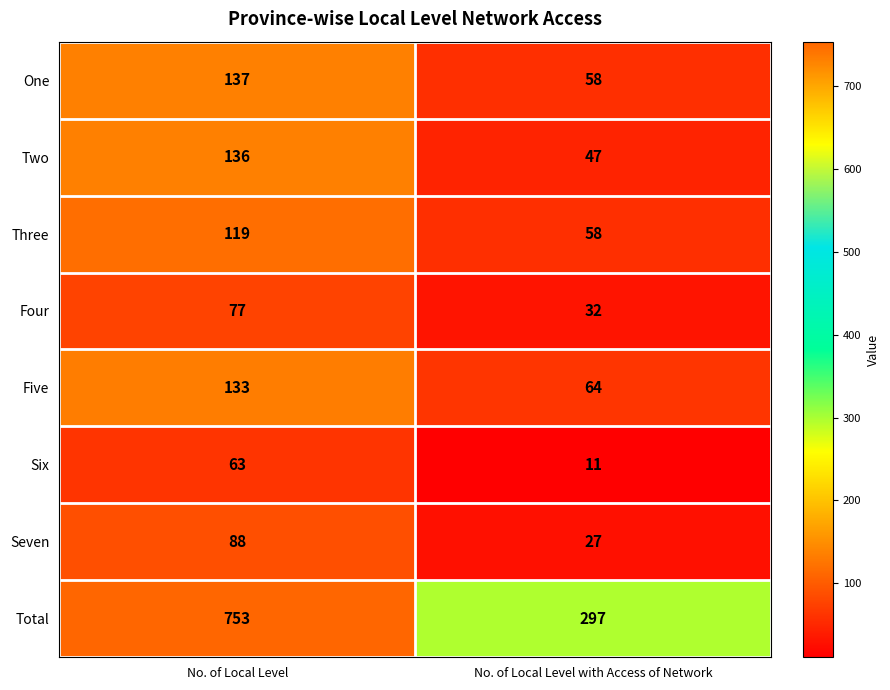

How many data points does each series have?

2